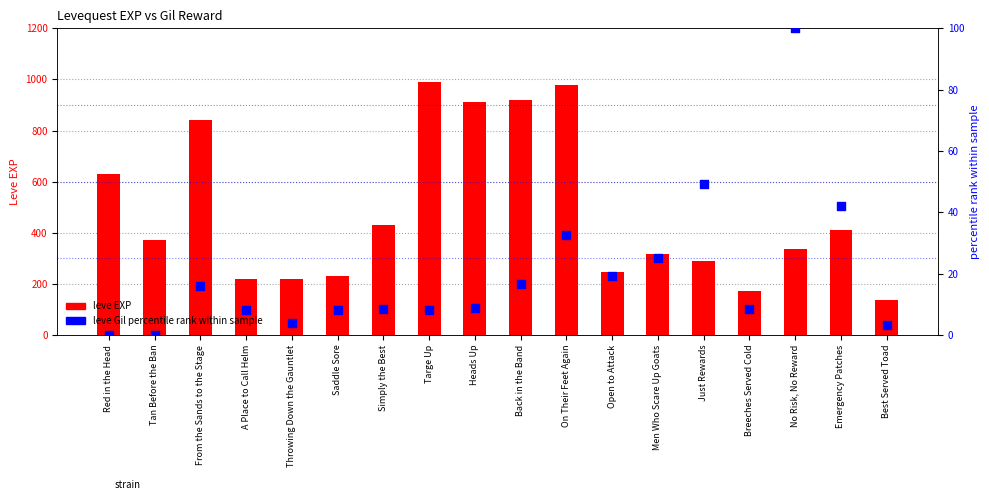

At how many categories does at least one series exceed 361?

9